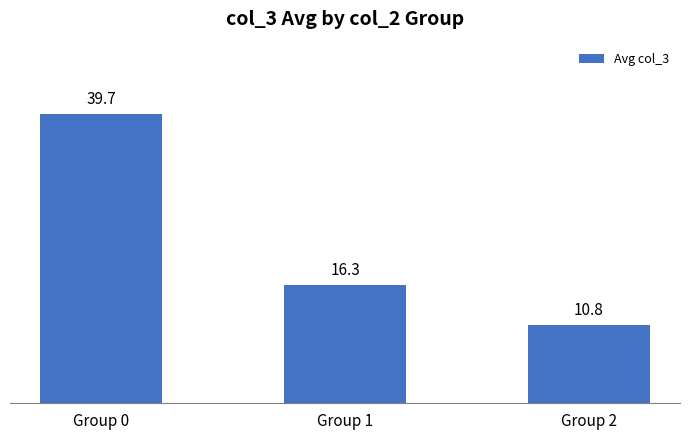

Is it true that the value at Group 0 is 66.4?

False